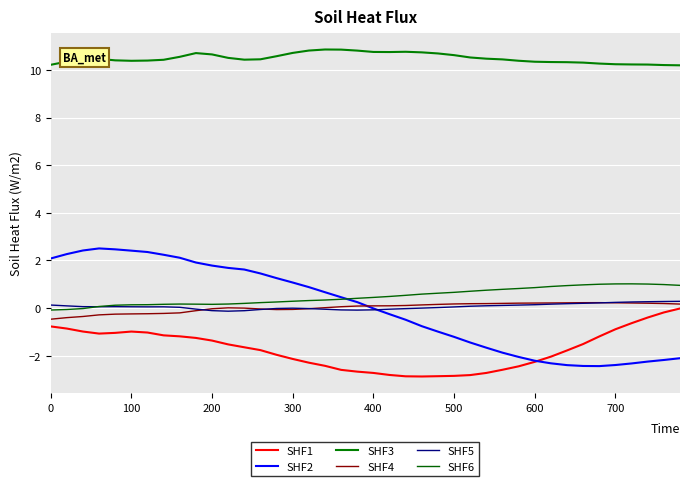

What is the greatest value displayed?

10.9